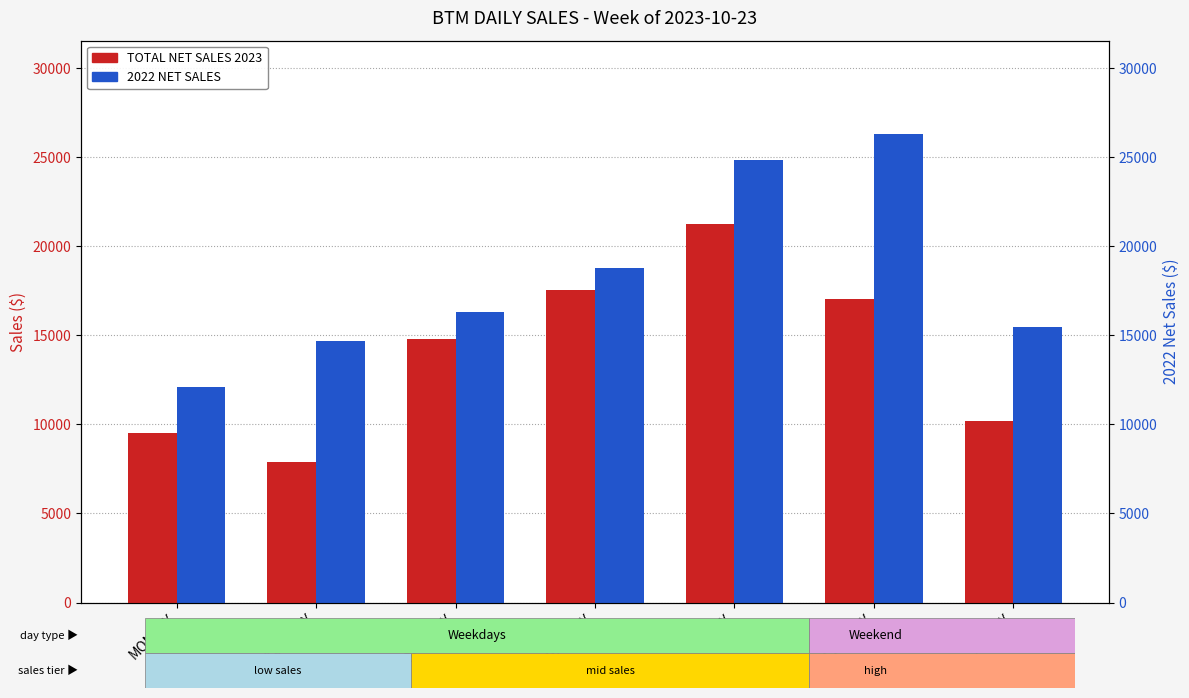

How many values in the 2022 NET SALES series exceed 16311?

3